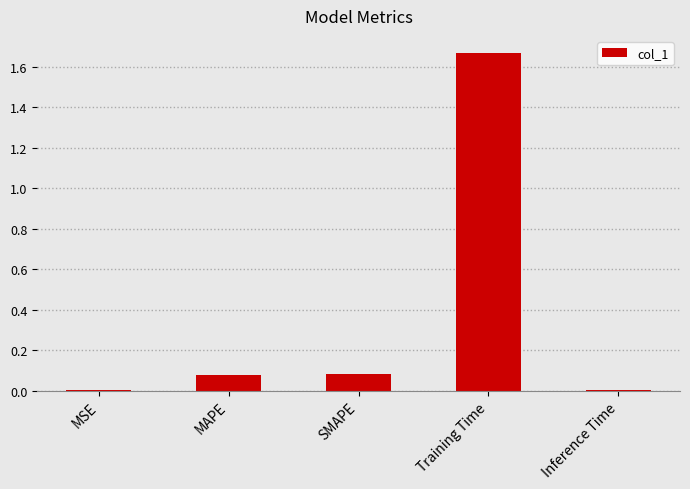

Which has a higher value, Inference Time or Training Time?

Training Time